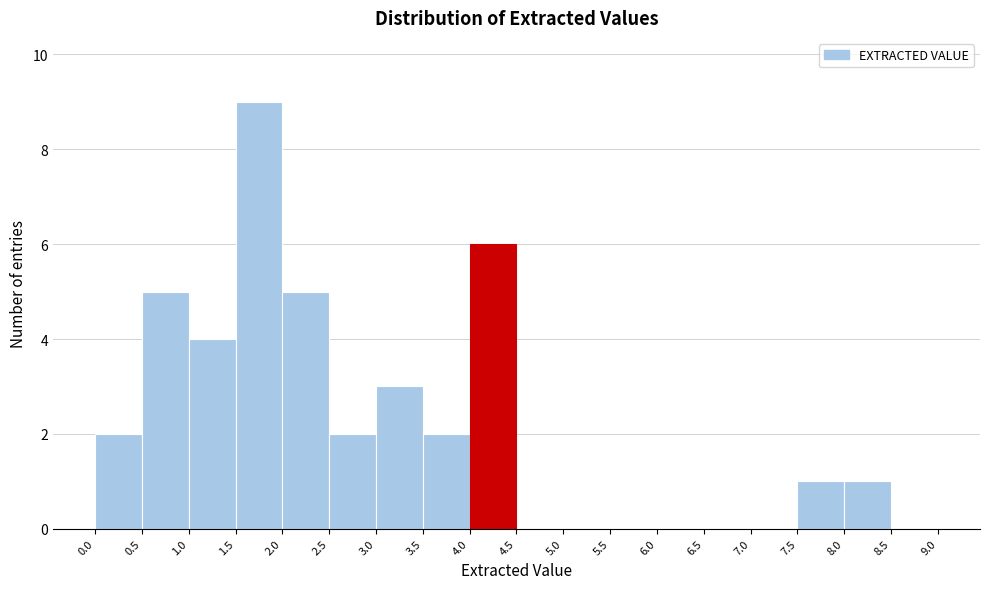

Which range on the x-axis has the tallest bar?

1.5 to 2.0